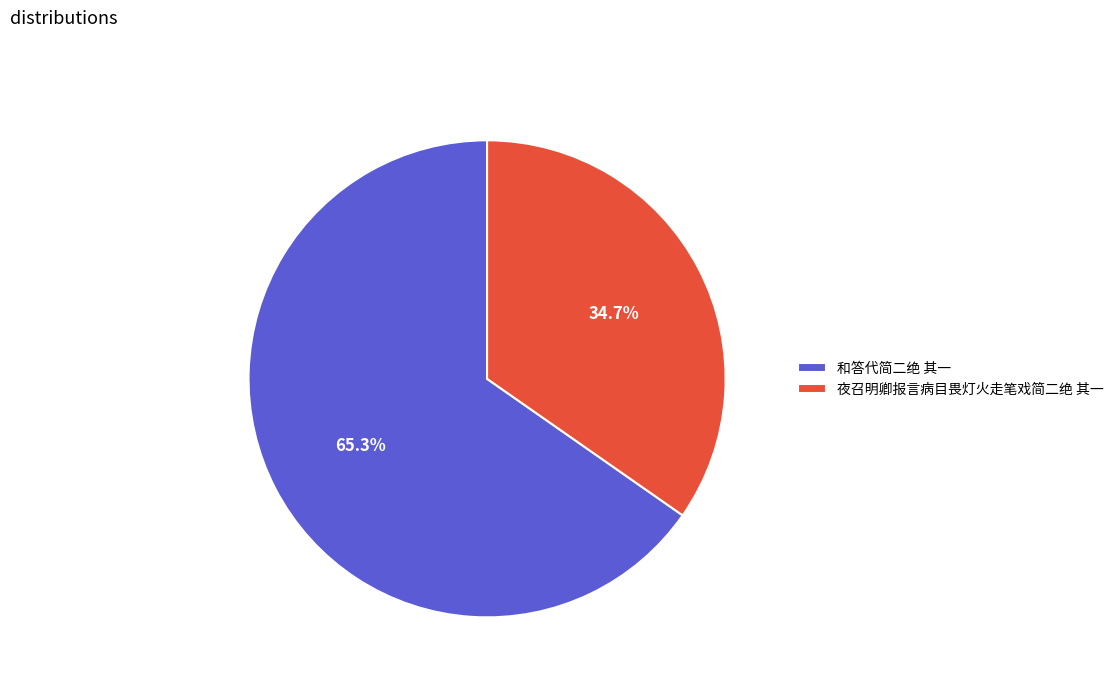

Count the number of slices in the pie.

2